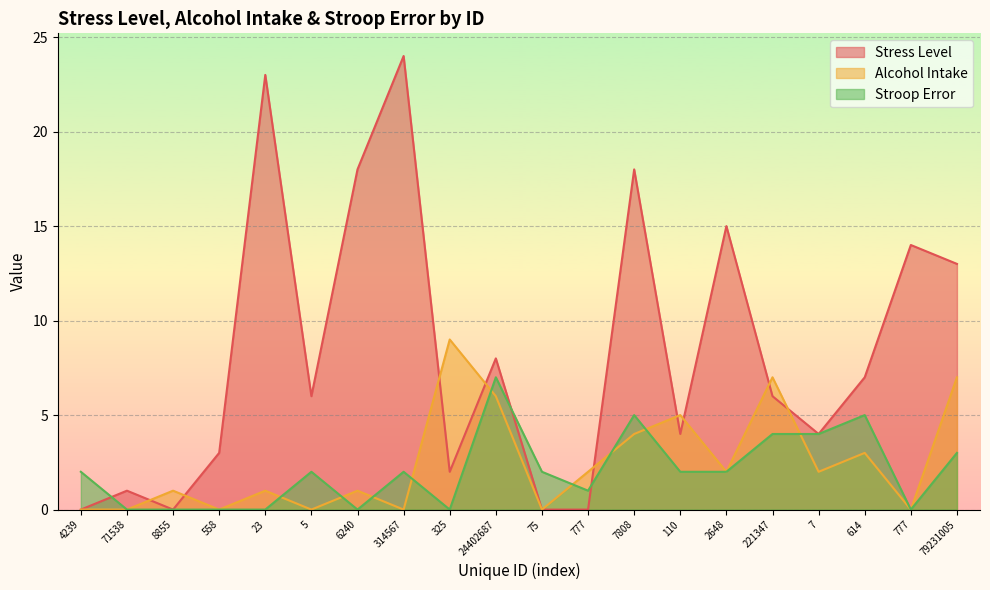

Which series has the largest total across all categories?

Stress Level